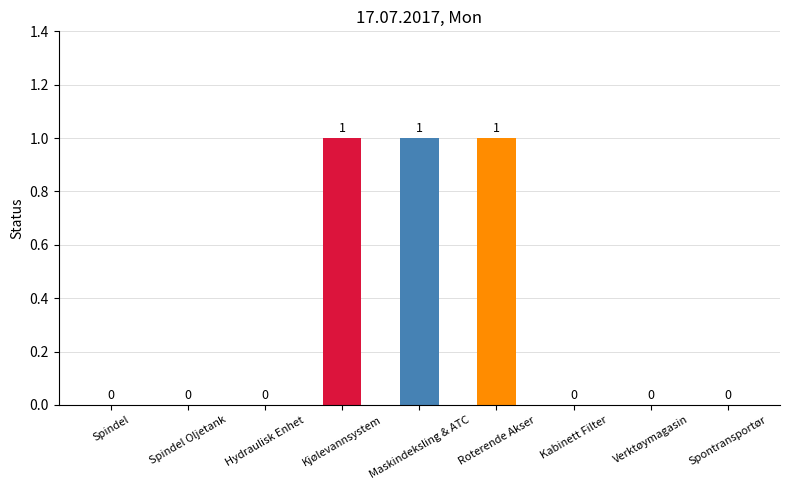

Count the values in the range 0 to 1.

9